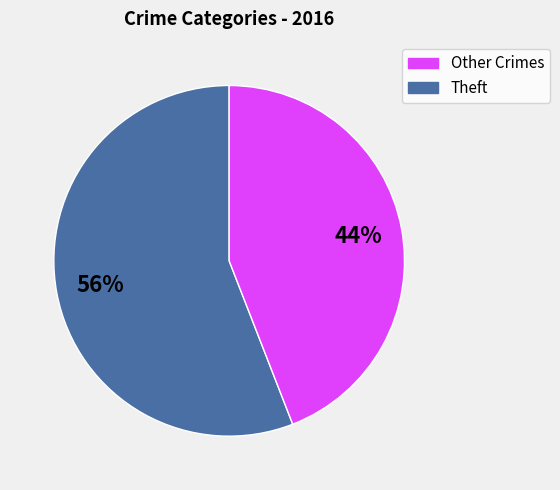

To the nearest percent, what is the average slice percentage?

50%